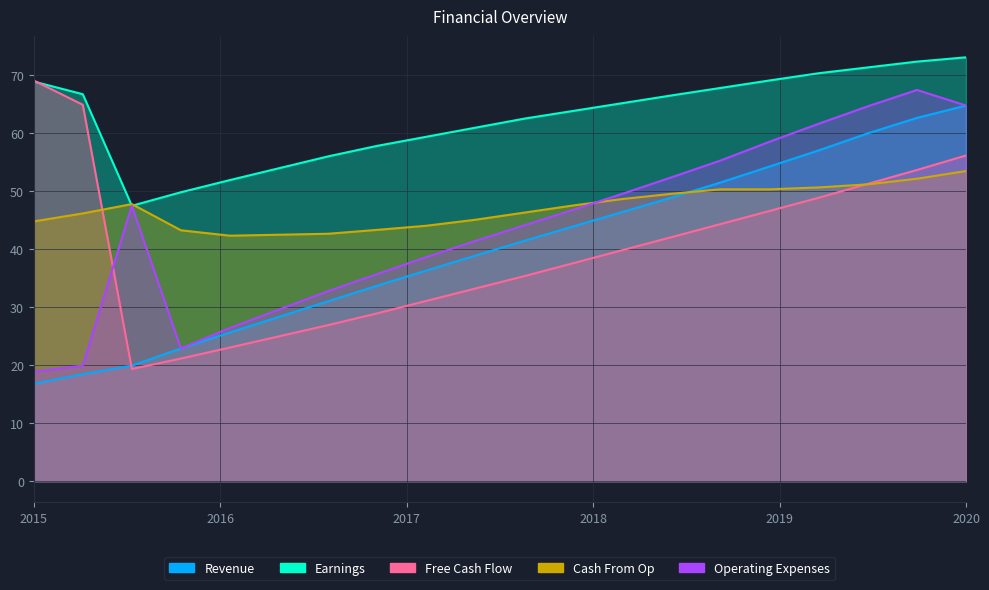

What is the sum of the Cash From Op values at 3 and 1?

89.5